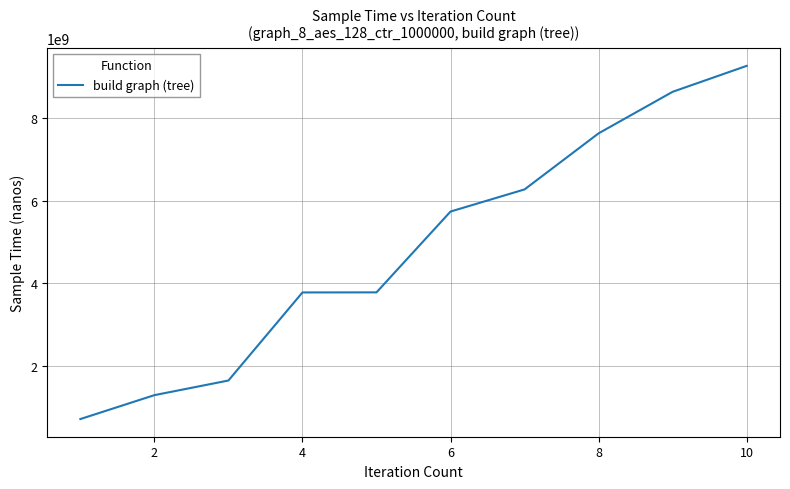

How many lines are shown in the chart?

1